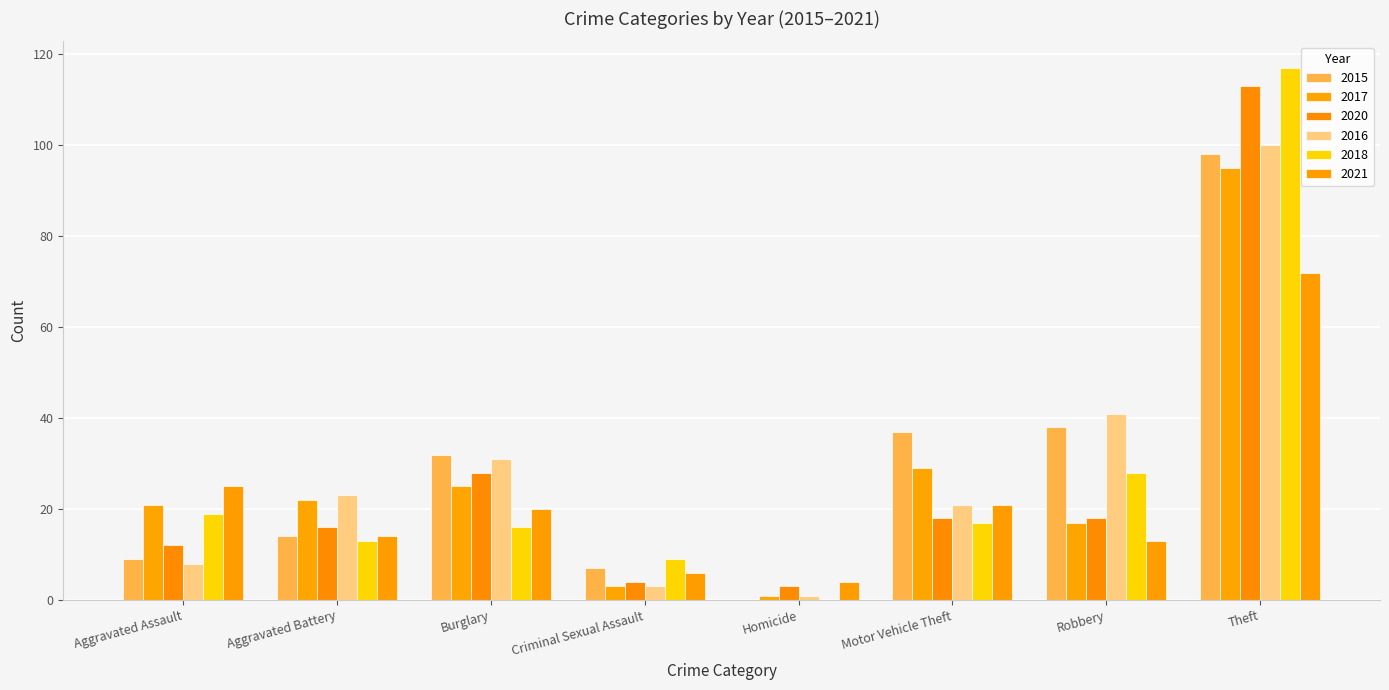

Reading right to left, extract all data points from this chart.

2015: 98	38	37	0	7	32	14	9
2017: 95	17	29	1	3	25	22	21
2020: 113	18	18	3	4	28	16	12
2016: 100	41	21	1	3	31	23	8
2018: 117	28	17	0	9	16	13	19
2021: 72	13	21	4	6	20	14	25